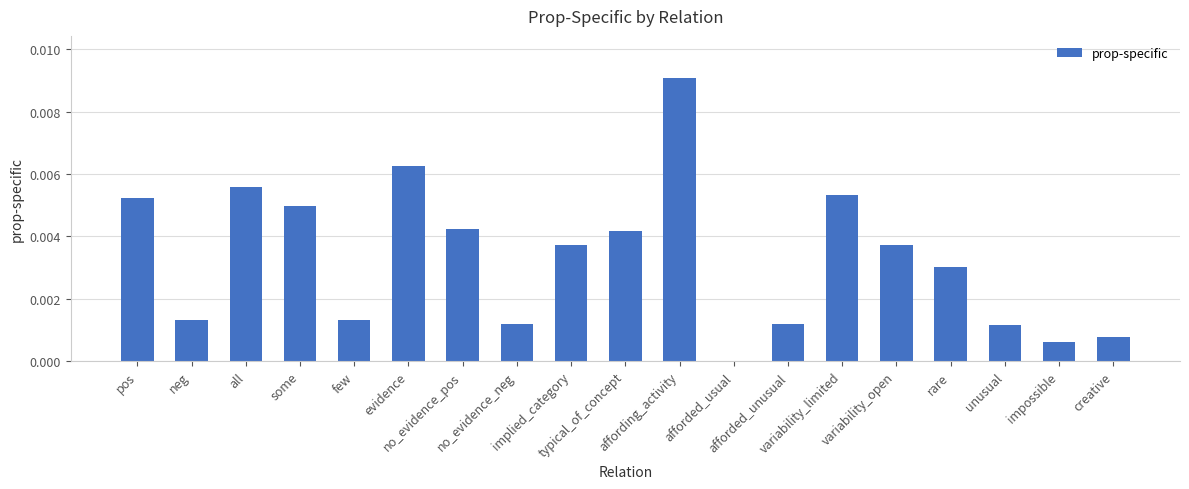

Which has a higher value, no_evidence_pos or unusual?

no_evidence_pos